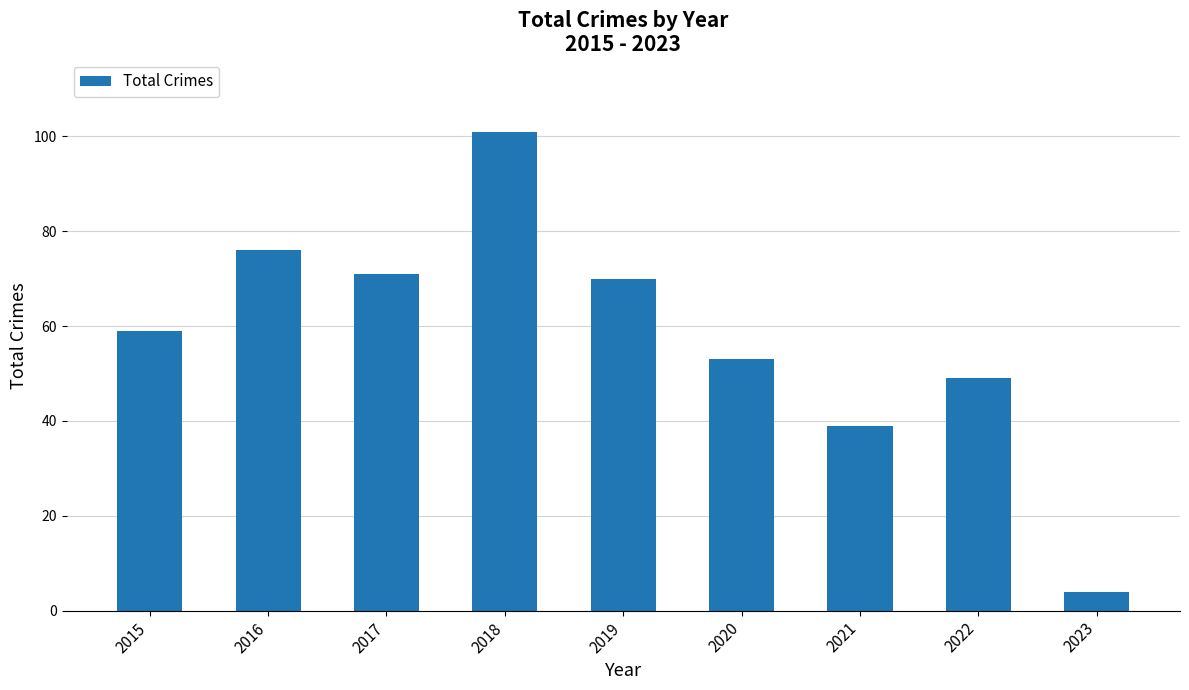

Rank the categories by value from lowest to highest.

2023, 2021, 2022, 2020, 2015, 2019, 2017, 2016, 2018